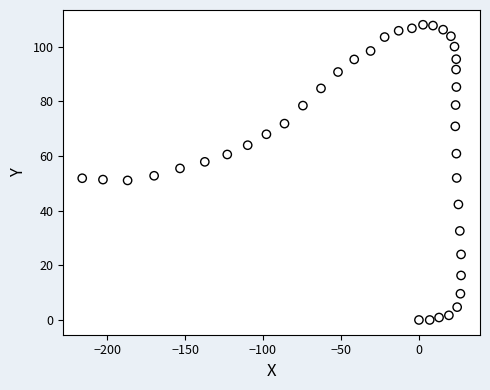

What is the range of X values (max minus min)?

242.9